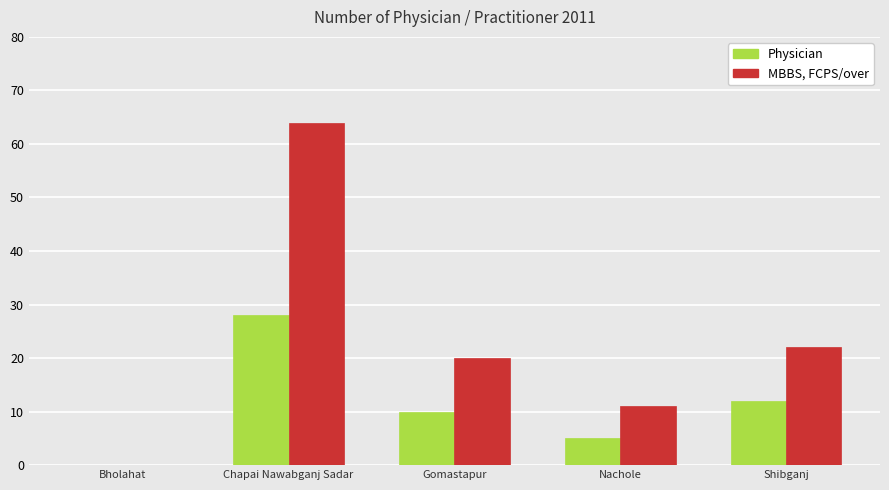

The Physician series shows 5 at Nachole. True or false?

True